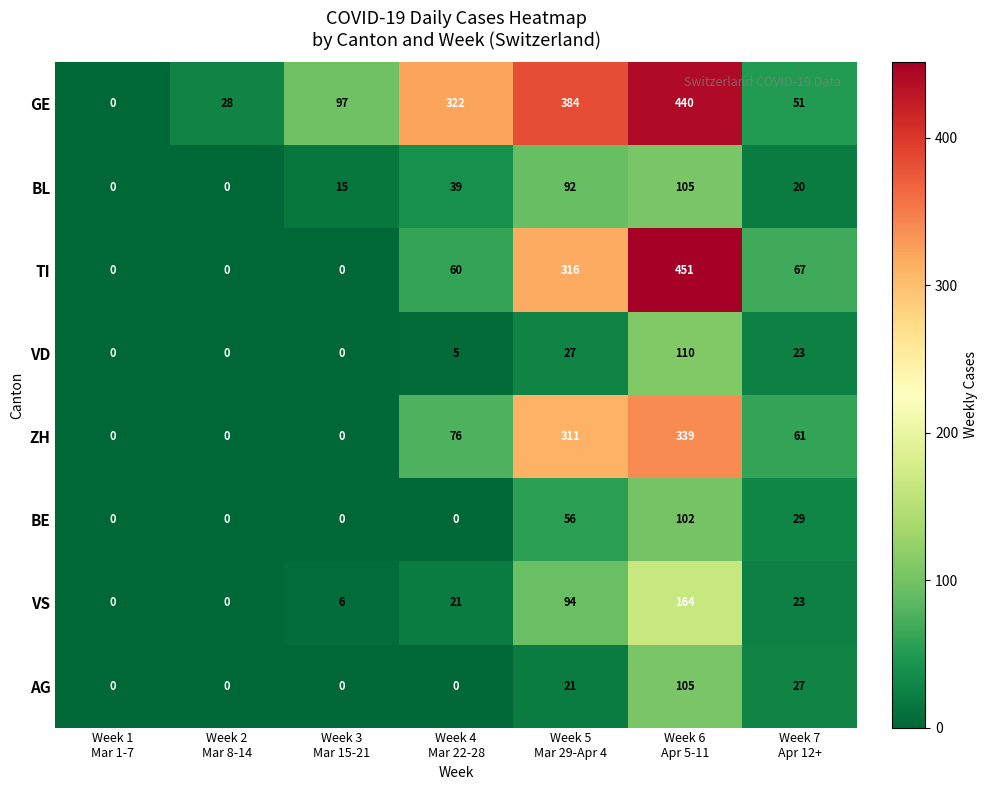

Which series has the largest total across all categories?

GE